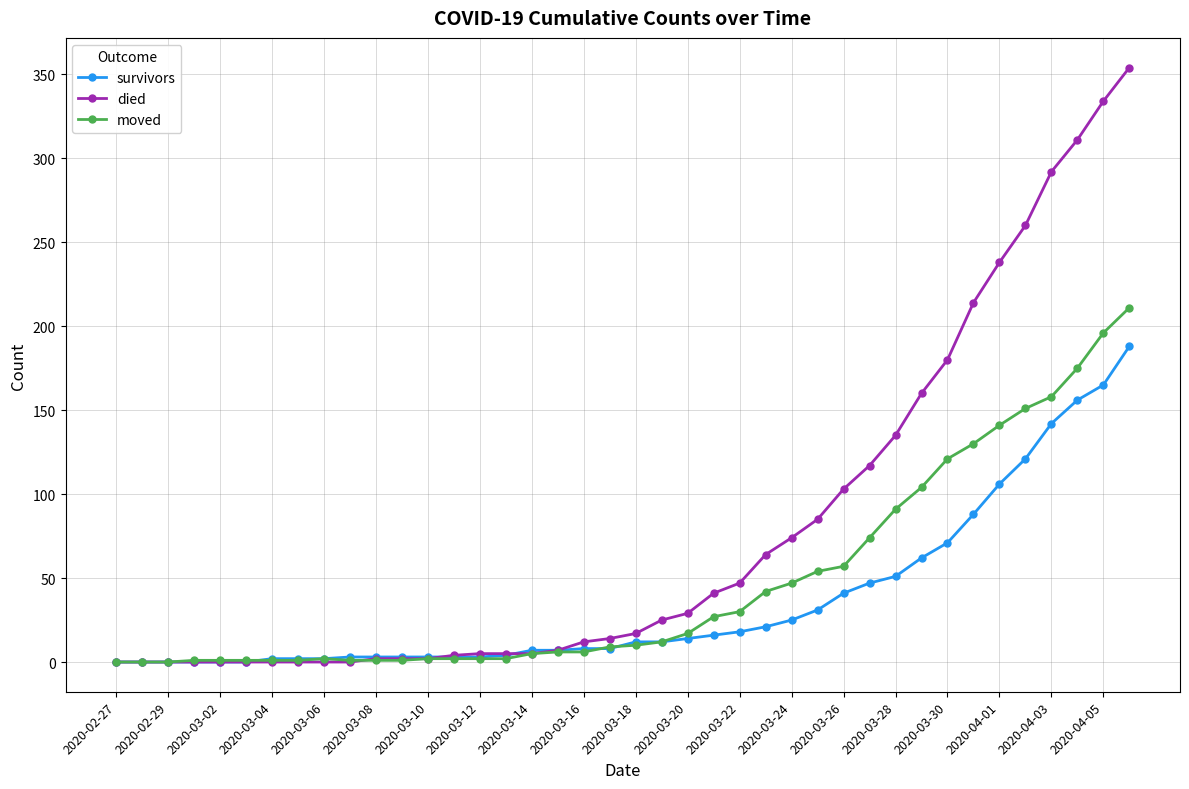

What is the average value of the died series?

78